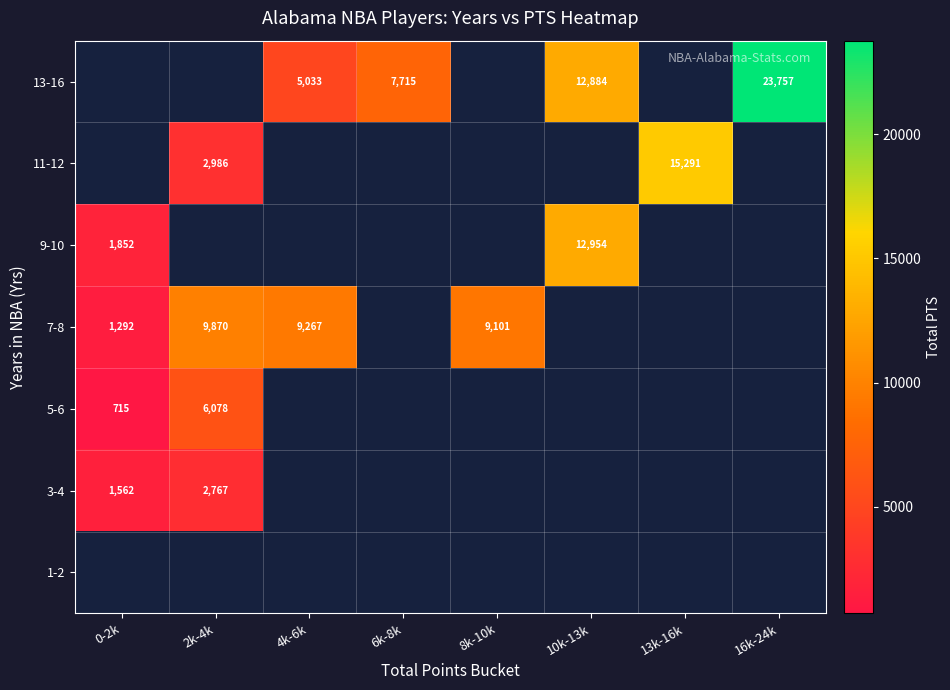

List the series in order of their overall mean, highest first.

1-2, 3-4, 5-6, 7-8, 9-10, 11-12, 13-16